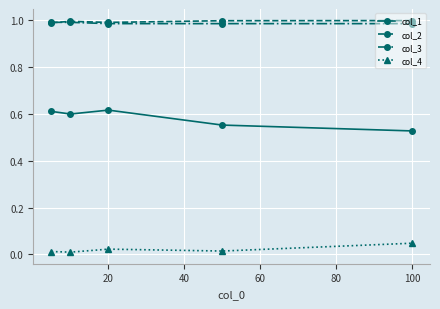

True or false: col_4 and col_2 cross at least once.

False